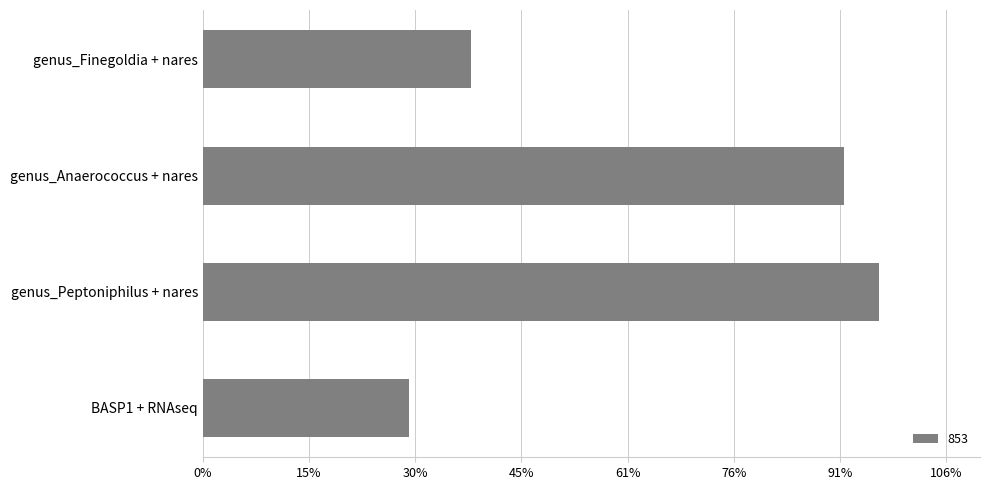

Are the bars horizontal?

Yes